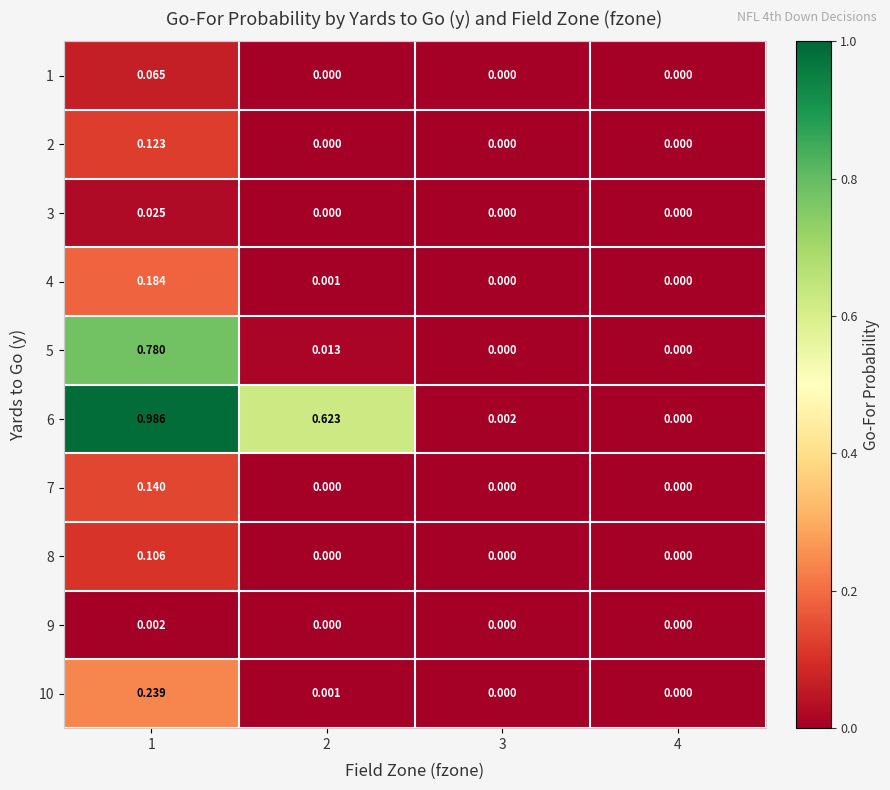

Count the number of categories in the chart.

4